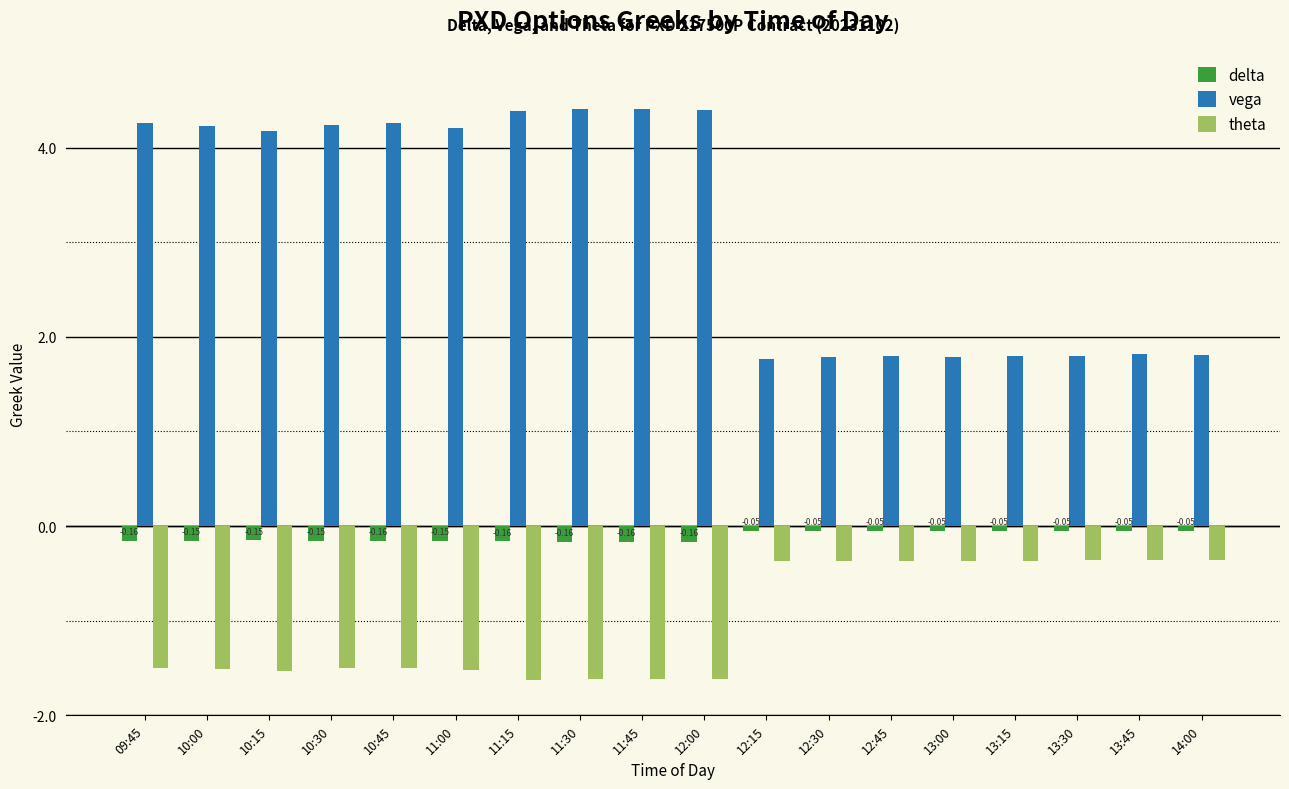

List the series in order of their peak value, lowest first.

theta, delta, vega